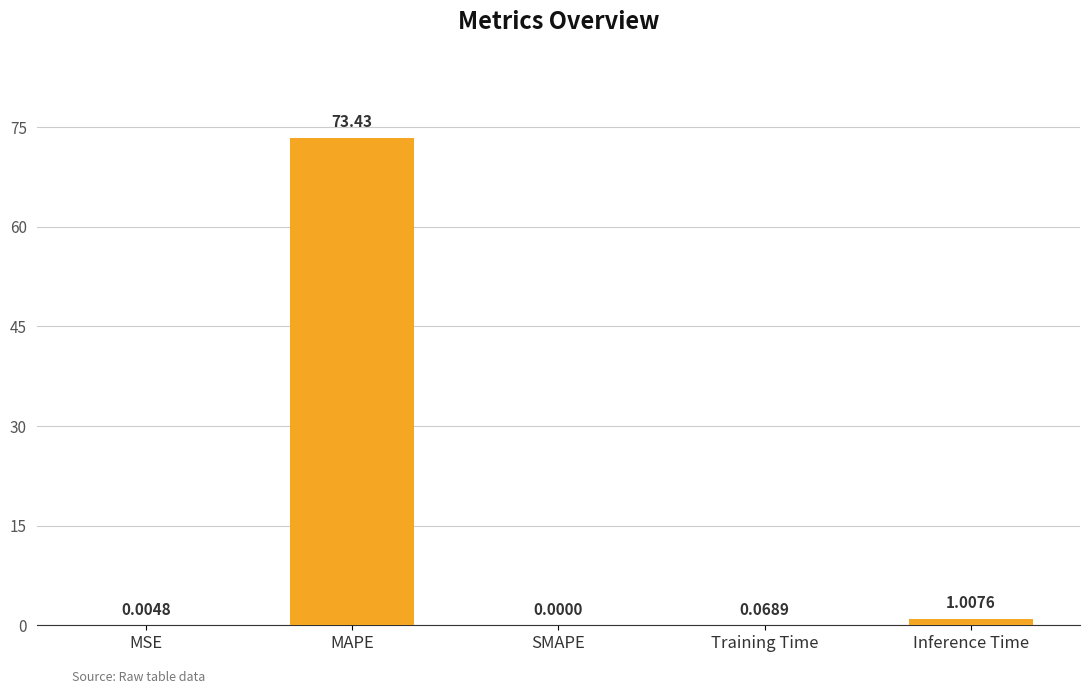

How many distinct data groups are displayed?

1